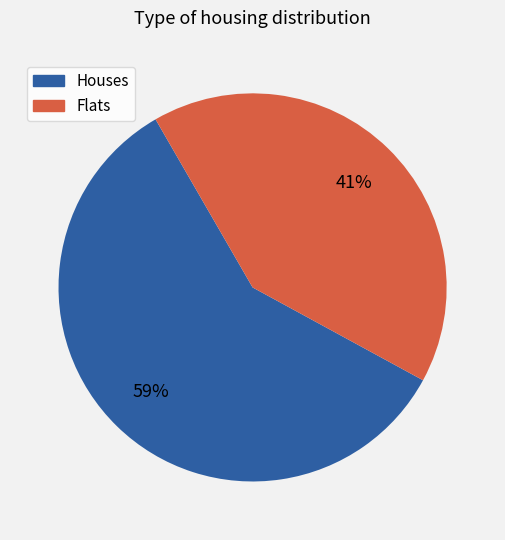

Does any single category account for the majority?

Yes